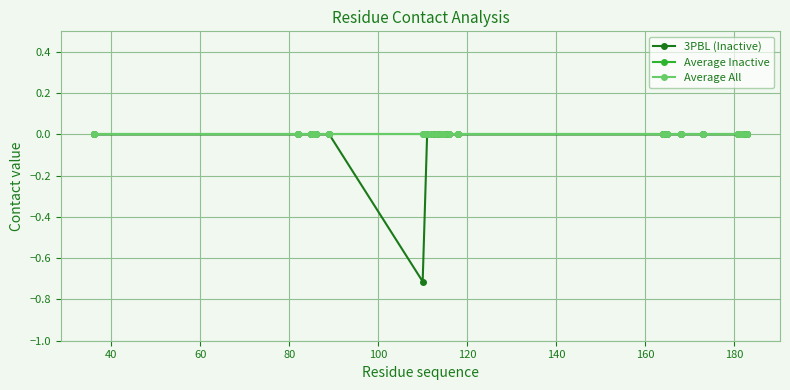

Rank the series by their maximum value, from lowest to highest.

3PBL (Inactive), Average Inactive, Average All